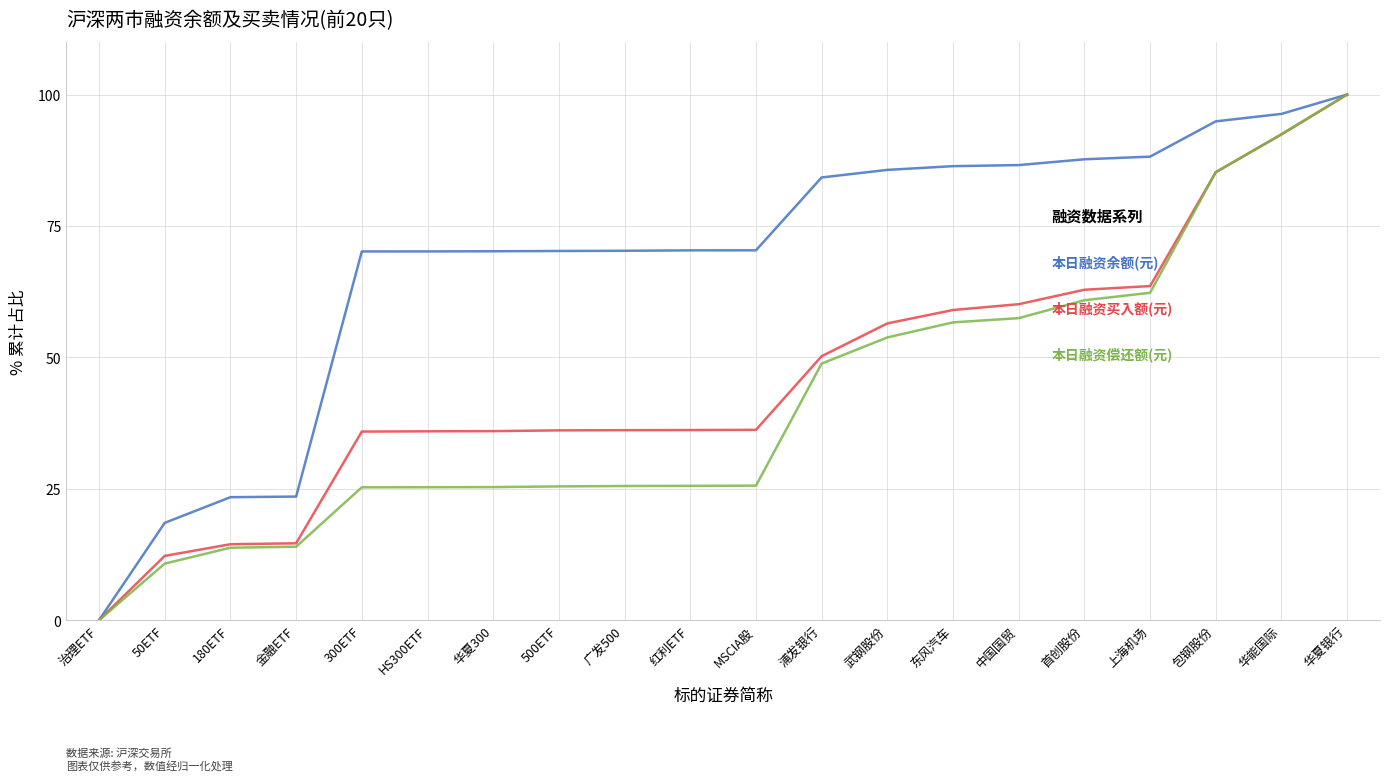

What is the spread (max minus min) of values at 500ETF?

44.8